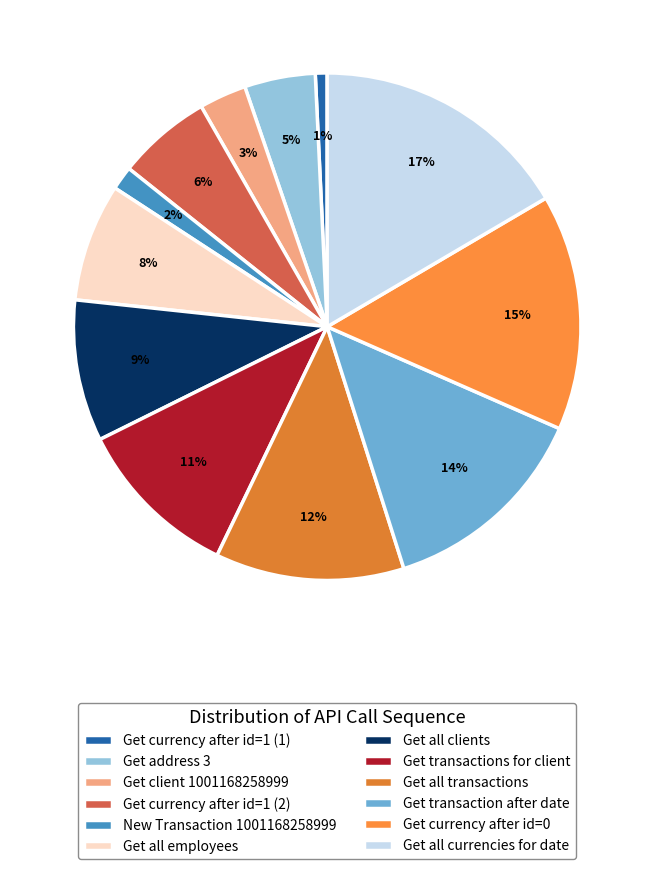

To the nearest percent, what portion does Get transactions for client represent?

11%